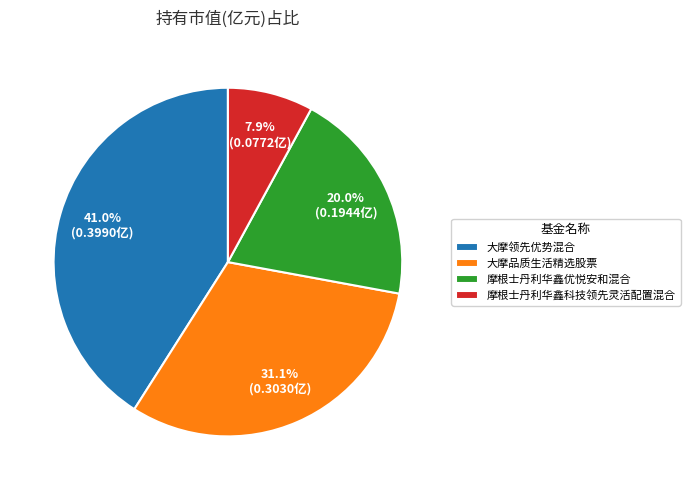

What percentage is the 摩根士丹利华鑫科技领先灵活配置混合 slice, to the nearest percent?

8%